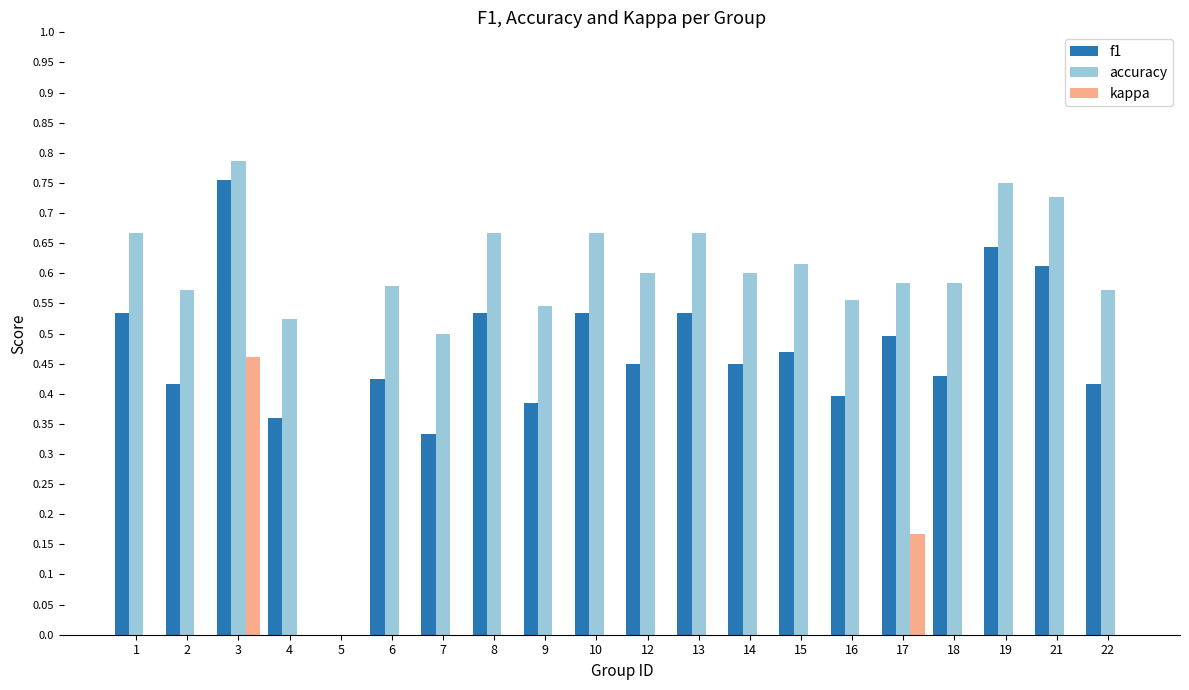

The value of kappa at 18 is 0.0. True or false?

True